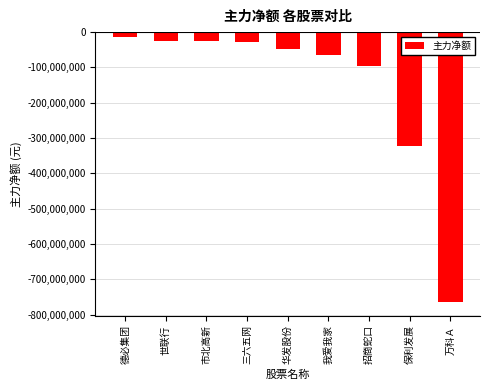

What is the average value?

-154465179